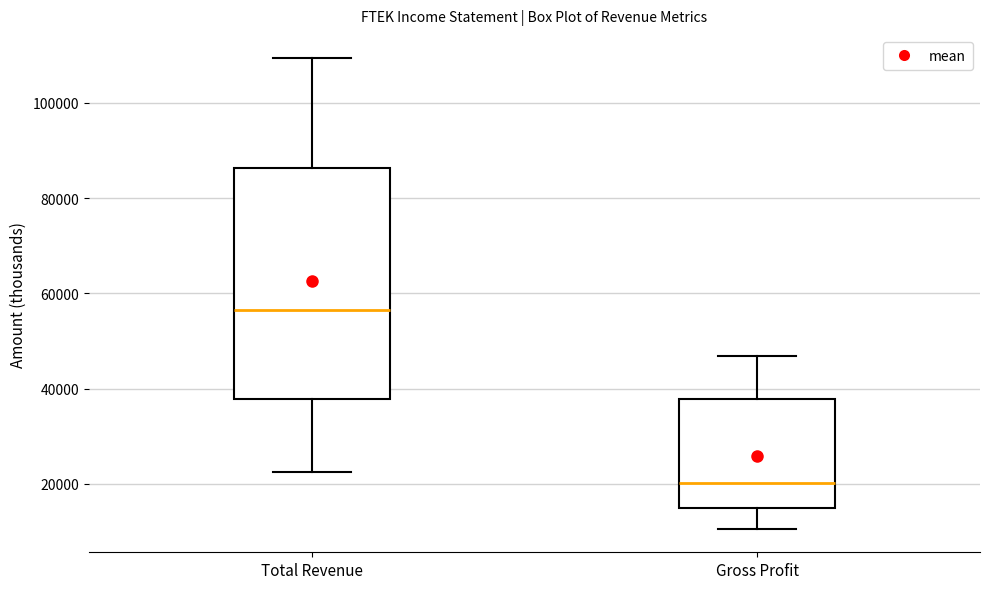

Reading left to right, read every box against the y-axis: the position of its median line, the range the box covers, and the ends of its whiskers. The values are not printed on the chart, so give them approximately, as read against the axis.

Total Revenue: median 56000, box 38000 to 86000, whiskers 22000 to 110000
Gross Profit: median 20000, box 14000 to 38000, whiskers 10000 to 46000